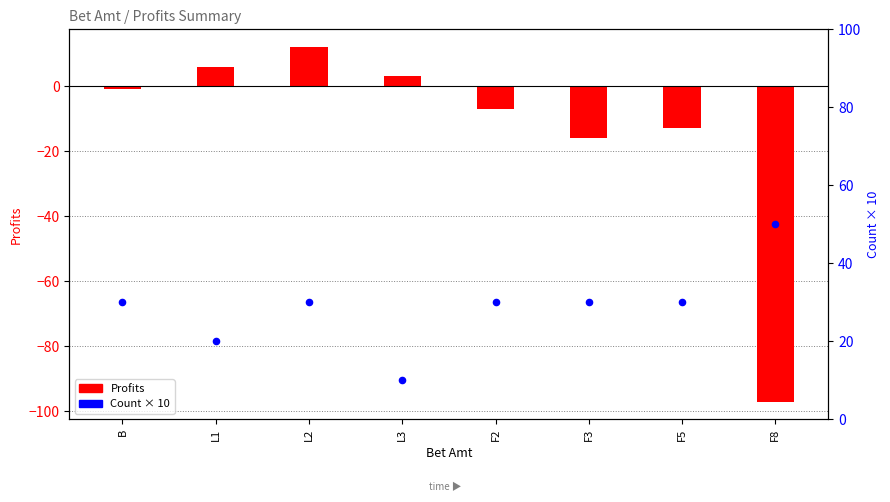

What are all the series names shown in the legend?

Profits, Count × 10